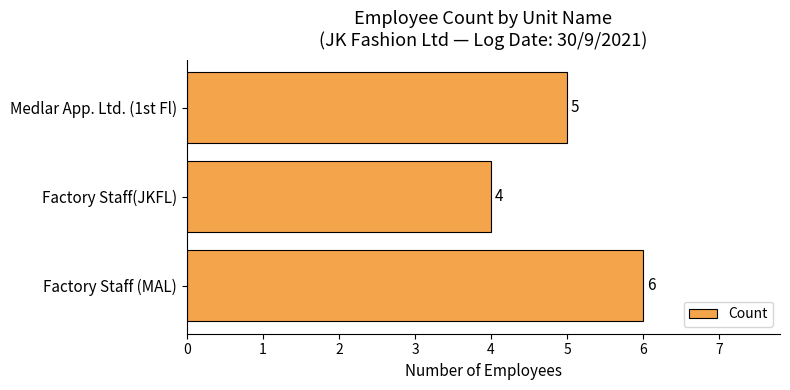

How many data points does each series have?

3